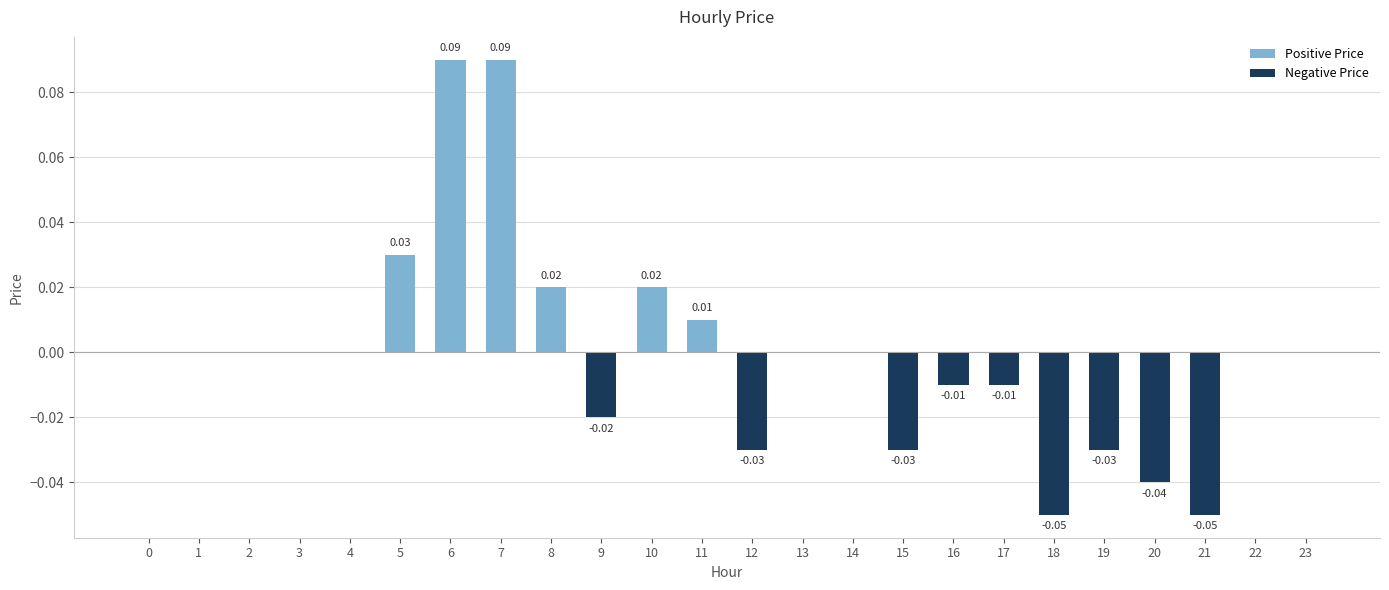

What is the greatest value displayed?

0.1